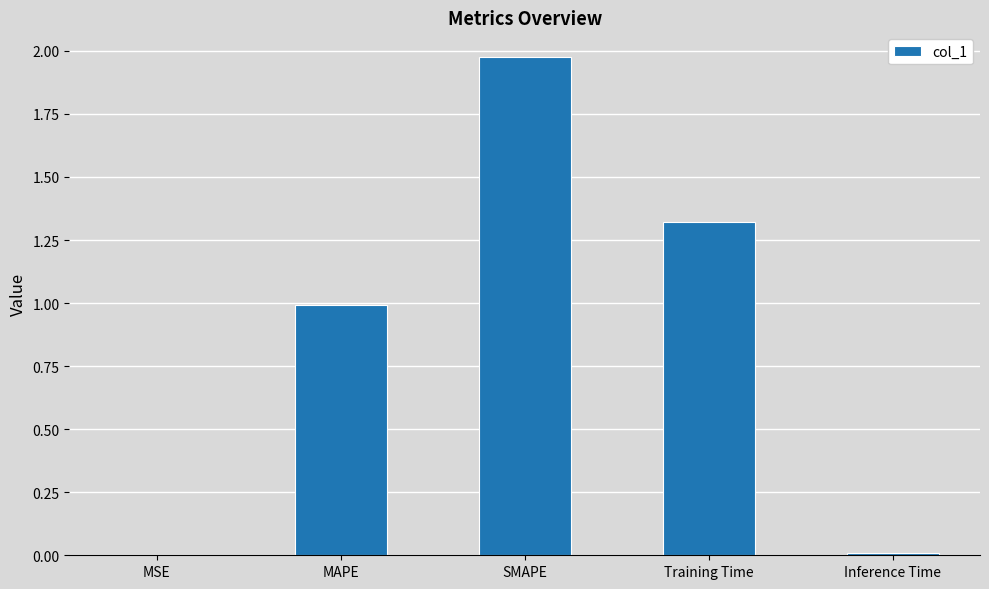

Between Training Time and MSE, which is larger?

Training Time